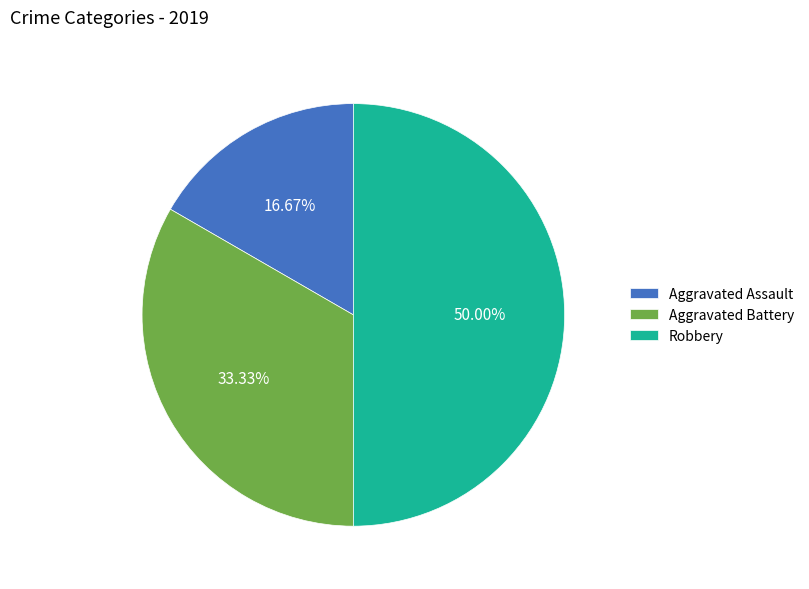

To the nearest percent, what is the difference between the largest and smallest slice percentages?

33%